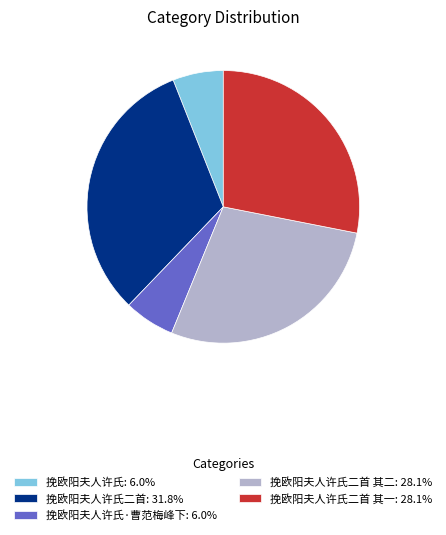

What is the ratio of the value at 挽欧阳夫人许氏二首 其二: 28.1% to the value at 挽欧阳夫人许氏: 6.0%?

4.7